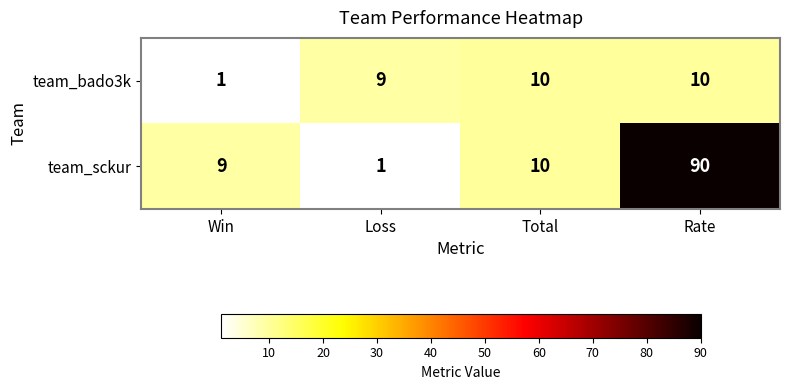

True or false: team_sckur has a value of 90 at Rate.

True